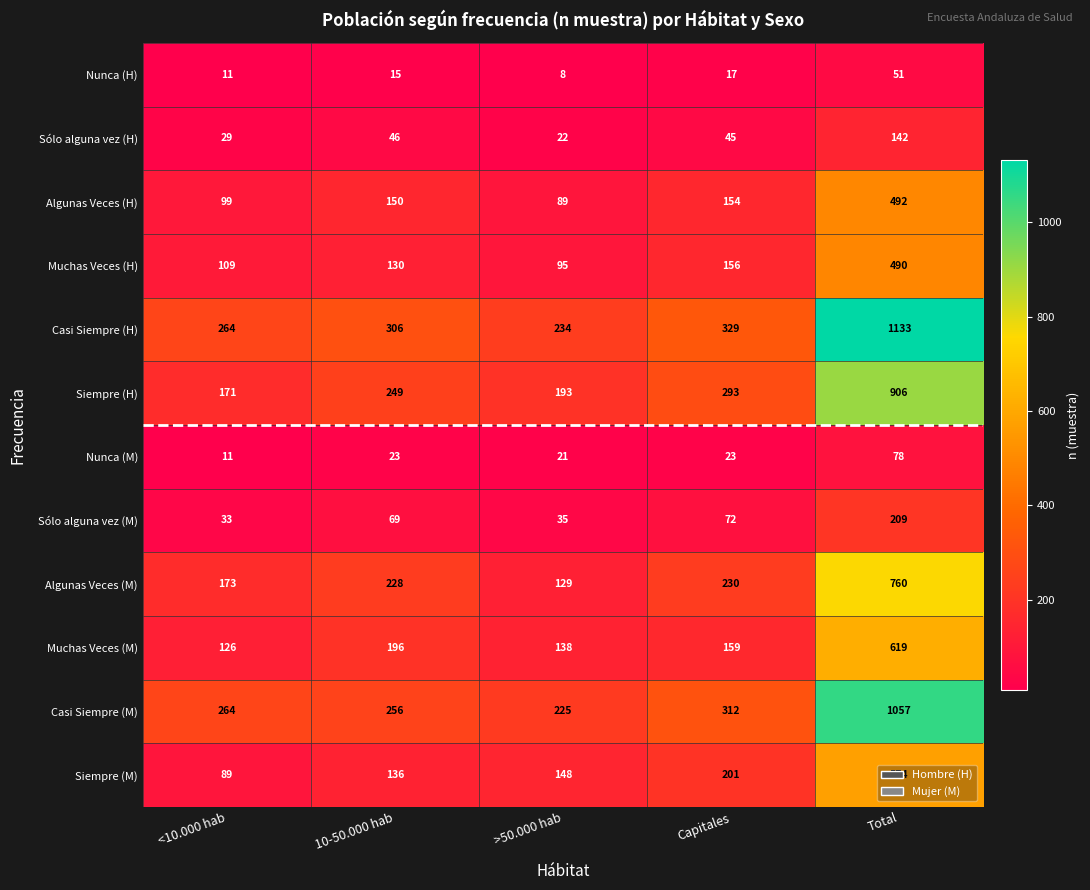

What is the average value of the Muchas Veces (H) series?

196